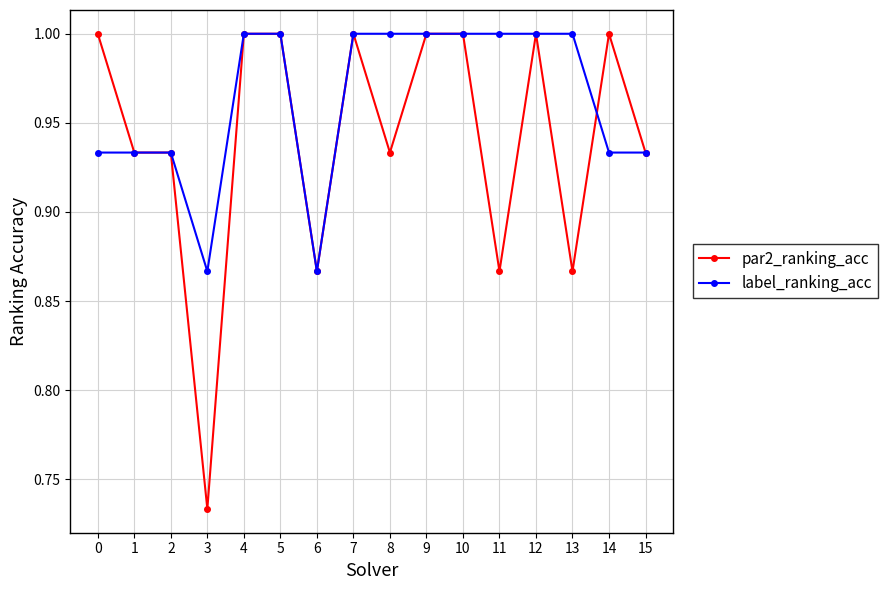

Is it true that par2_ranking_acc equals 1.0 at 12?

True